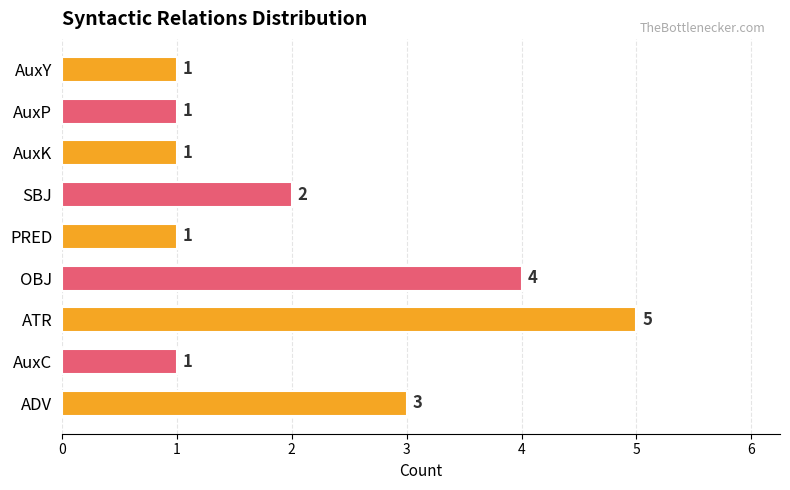

What is the ratio of the value at AuxK to the value at AuxP?

1.0